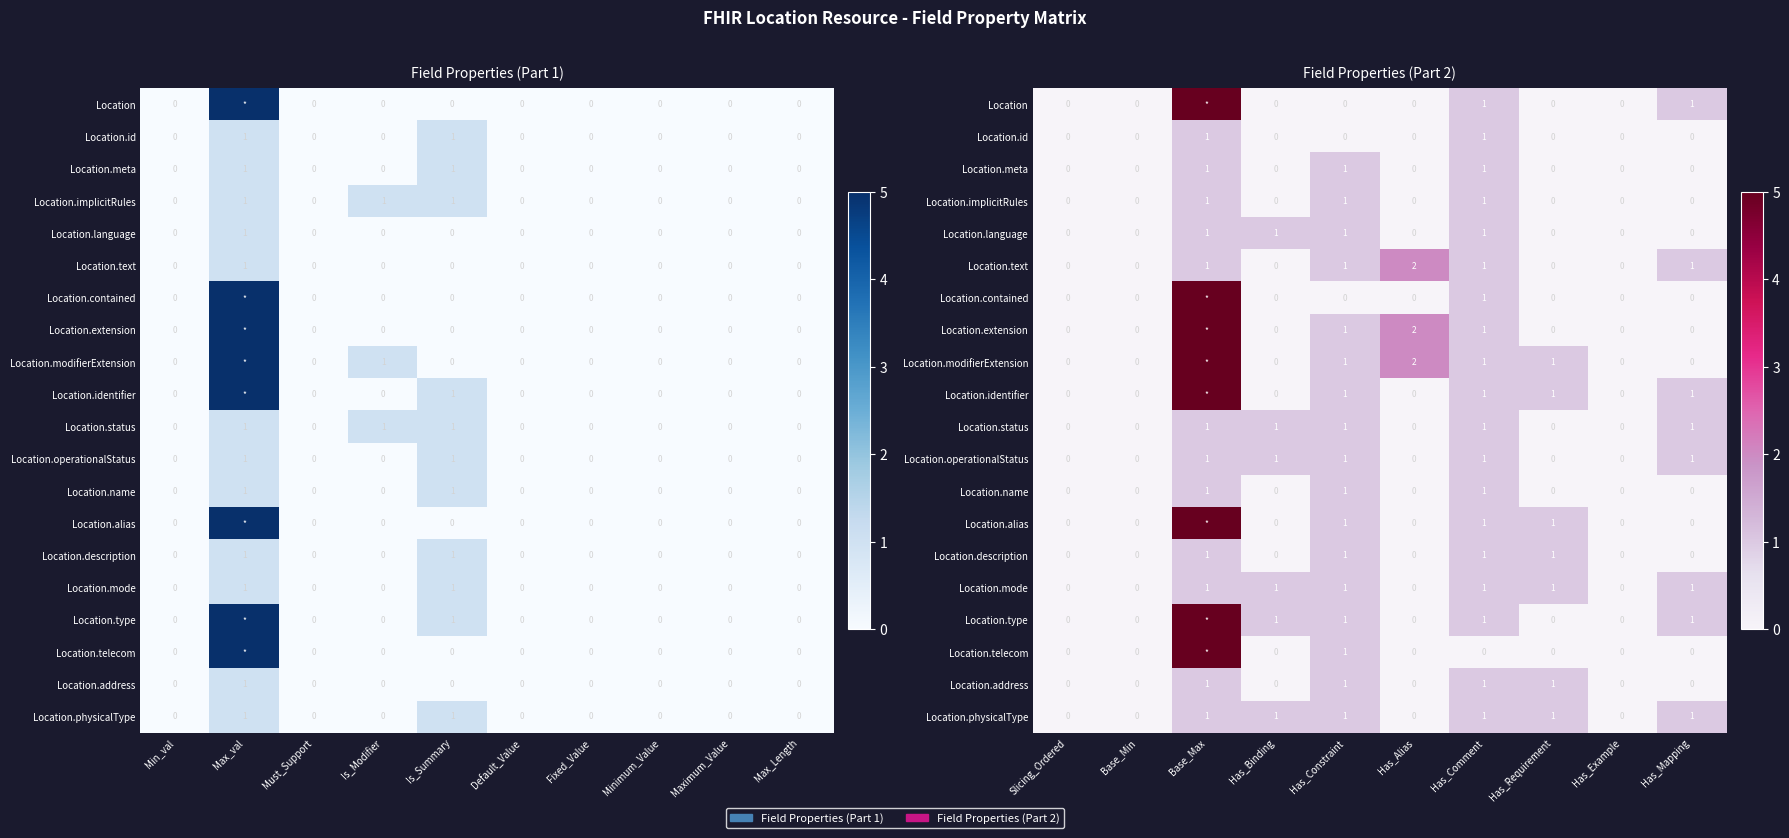

Where is Location.extension nearest to the value 2?

Has_Alias